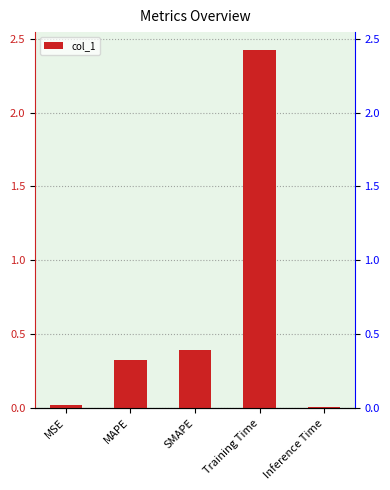

Reading left to right, what are all the values shown in this chart?

0.0	0.3	0.4	2.4	0.0